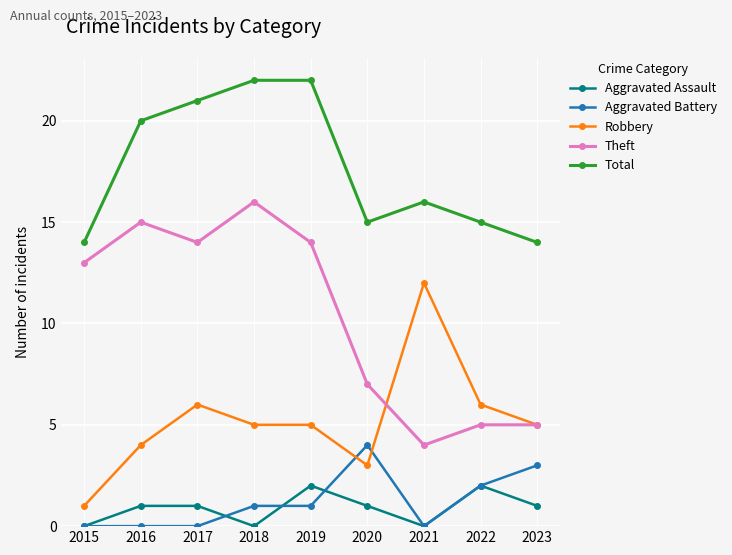

What is the spread (max minus min) of values at 2020?

14